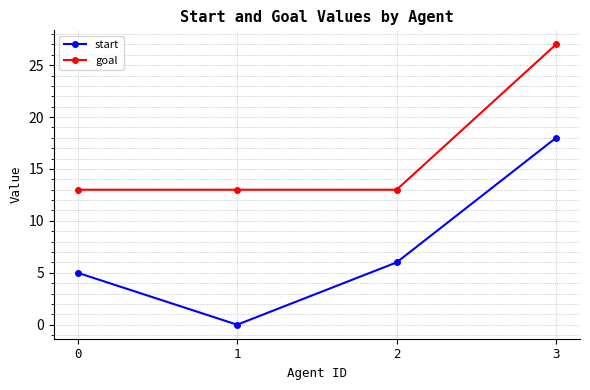

Does the chart have visible grid lines?

Yes